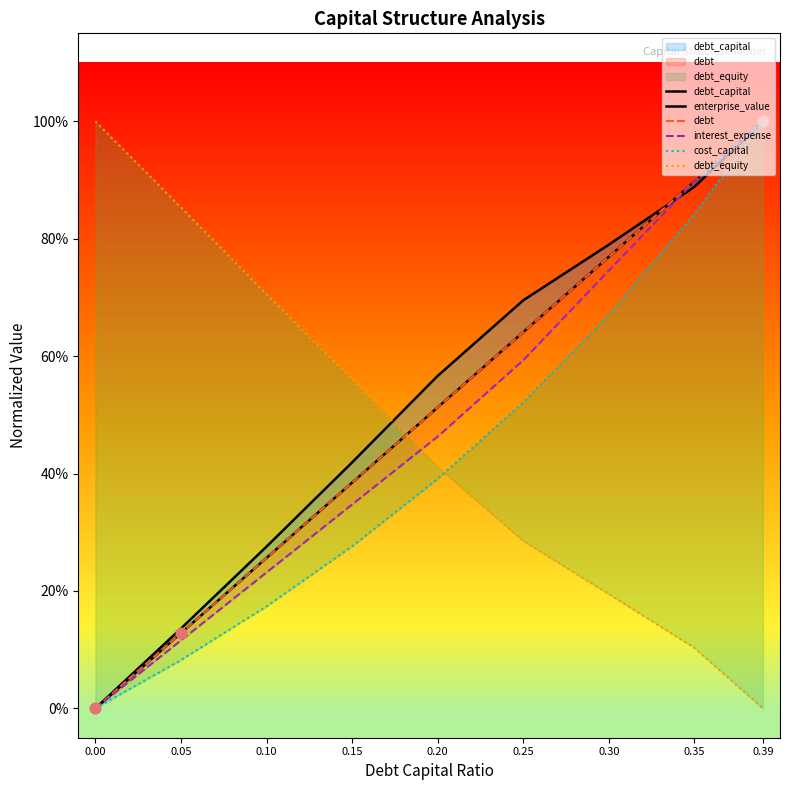

What are all the series names shown in the legend?

debt_capital, enterprise_value, debt, interest_expense, cost_capital, debt_equity